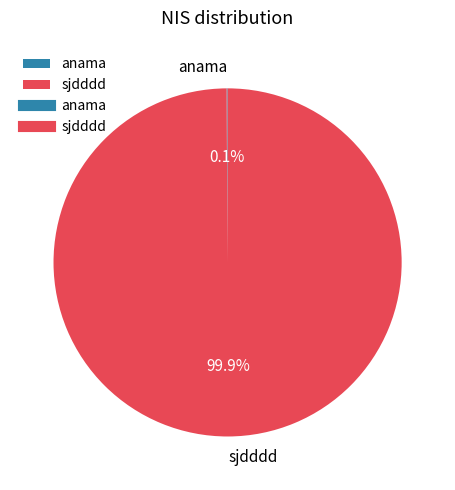

To the nearest percent, what is the average slice percentage?

50%